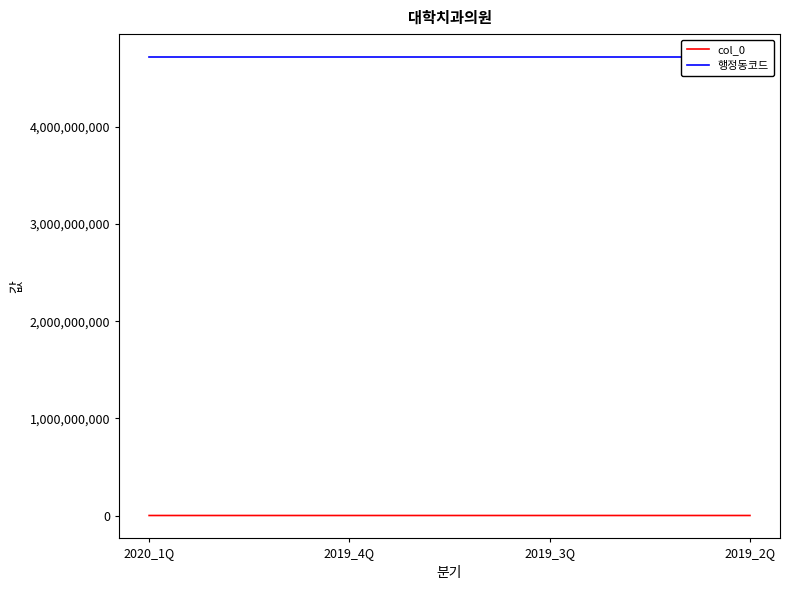

What is the greatest value displayed?

4719060000